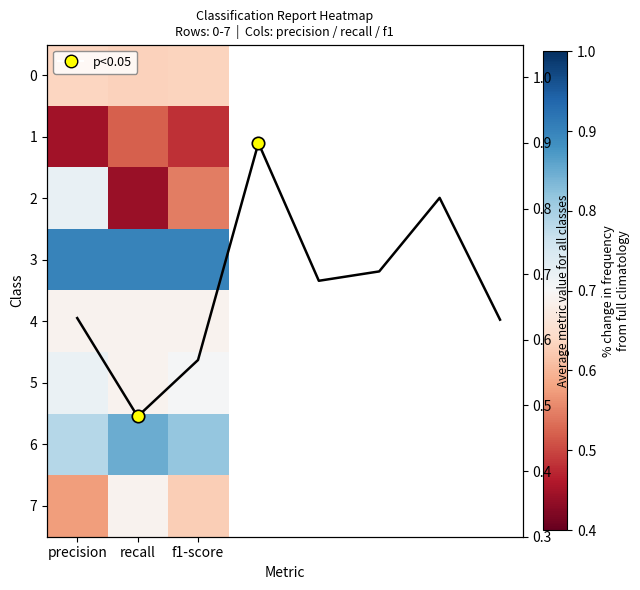

How many 7 values are between 0 and 1?

3